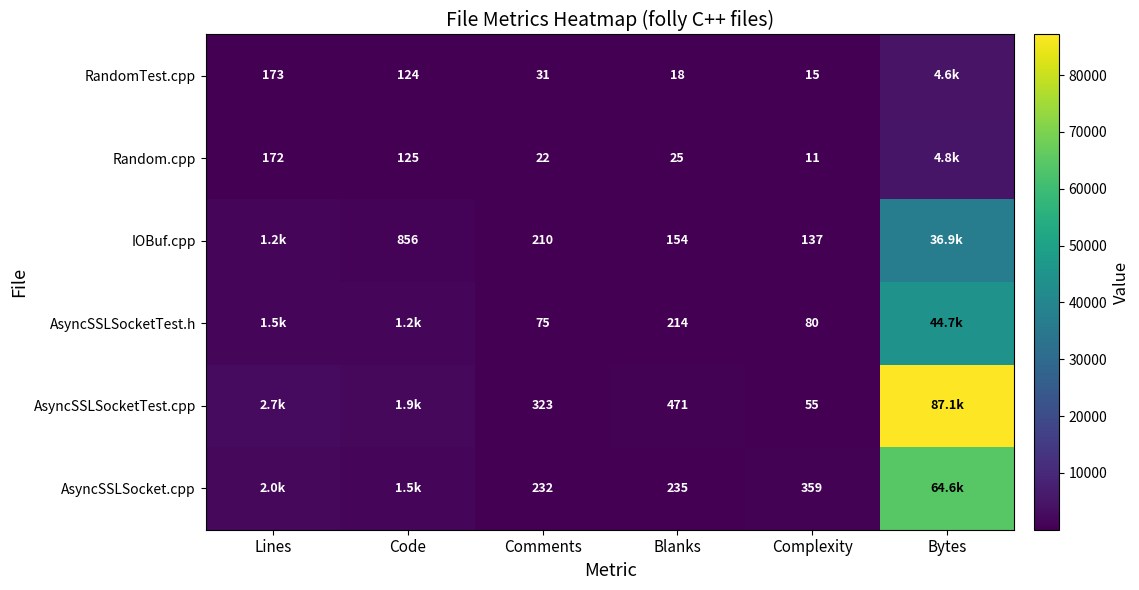

At which label does Random.cpp reach its peak?

Bytes